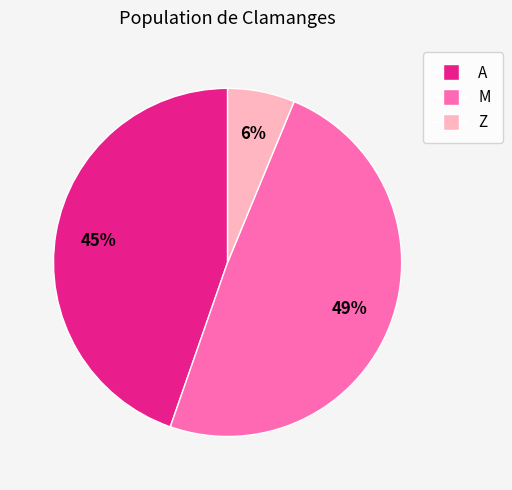

To the nearest percent, what is the difference between the largest and smallest slice percentages?

43%